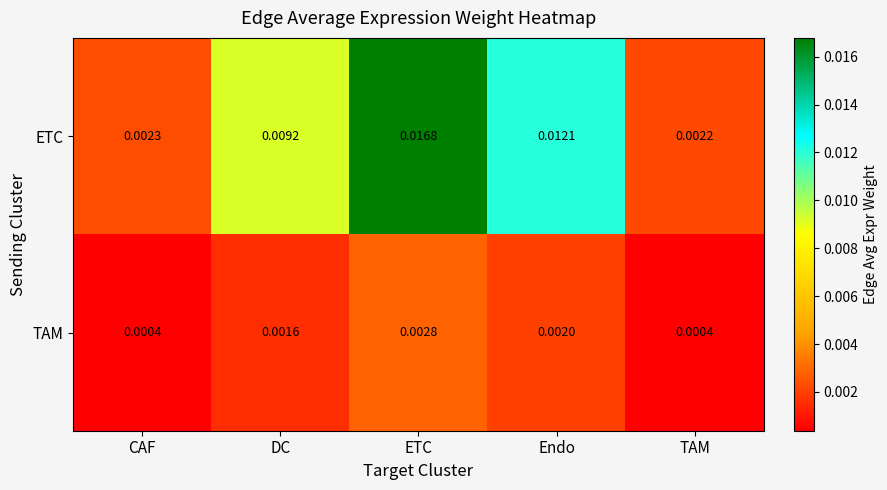

Which category has the highest value in the ETC series?

ETC